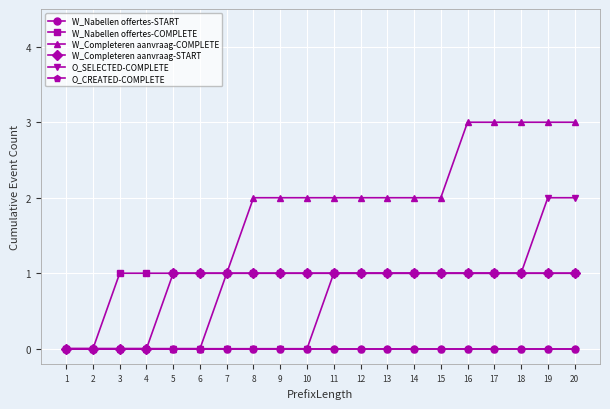

Rank the series at 13 from highest to lowest value.

W_Completeren aanvraag-COMPLETE, W_Nabellen offertes-COMPLETE, W_Completeren aanvraag-START, O_SELECTED-COMPLETE, W_Nabellen offertes-START, O_CREATED-COMPLETE